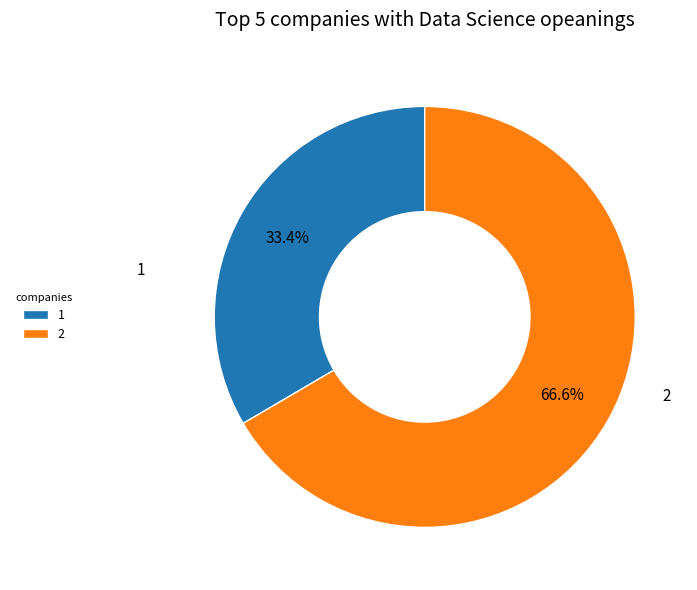

Which slice is the smallest?

1